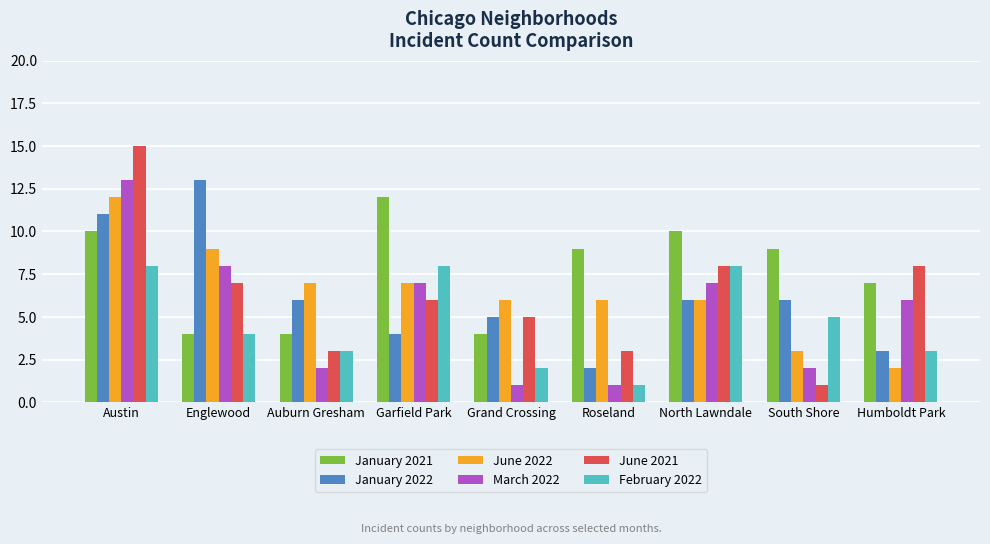

Reading left to right, list all the values displayed in this chart.

January 2021: 10	4	4	12	4	9	10	9	7
January 2022: 11	13	6	4	5	2	6	6	3
June 2022: 12	9	7	7	6	6	6	3	2
March 2022: 13	8	2	7	1	1	7	2	6
June 2021: 15	7	3	6	5	3	8	1	8
February 2022: 8	4	3	8	2	1	8	5	3